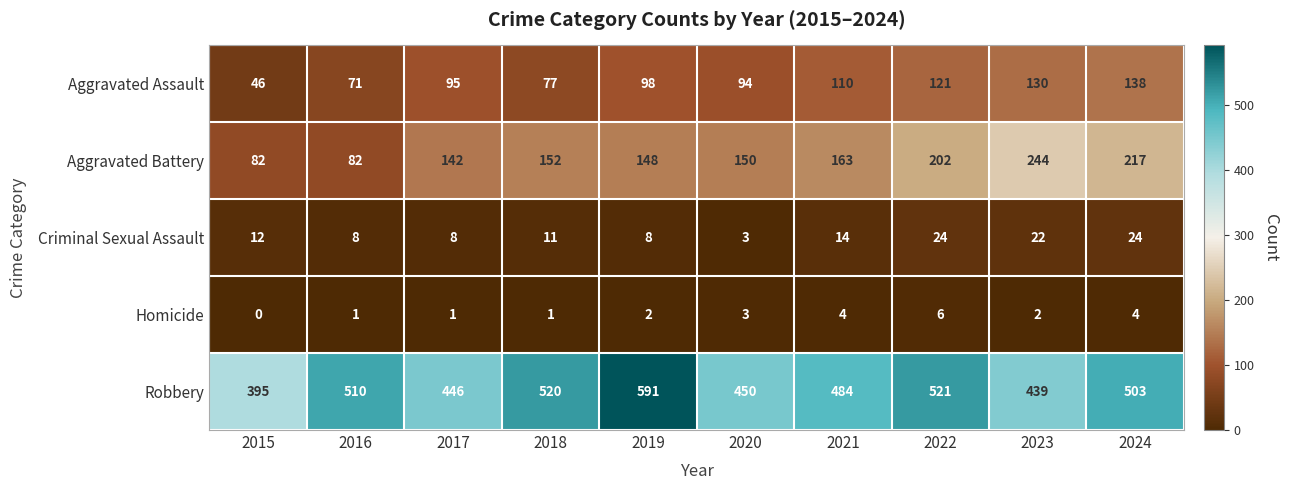

The value of Criminal Sexual Assault at 2018 is 11. True or false?

True